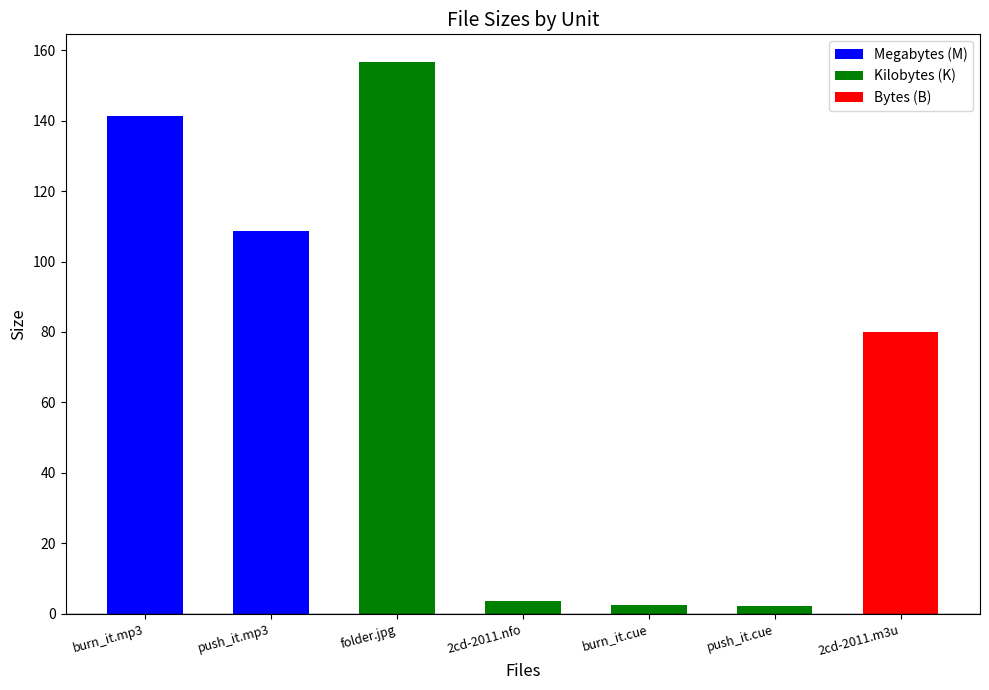

Where is the data nearest to the value 79?

2cd-2011.m3u